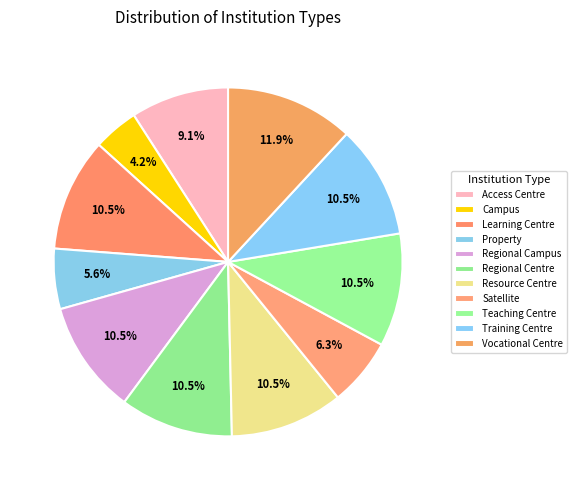

Is the sum of Learning Centre and Regional Campus greater than half?

No